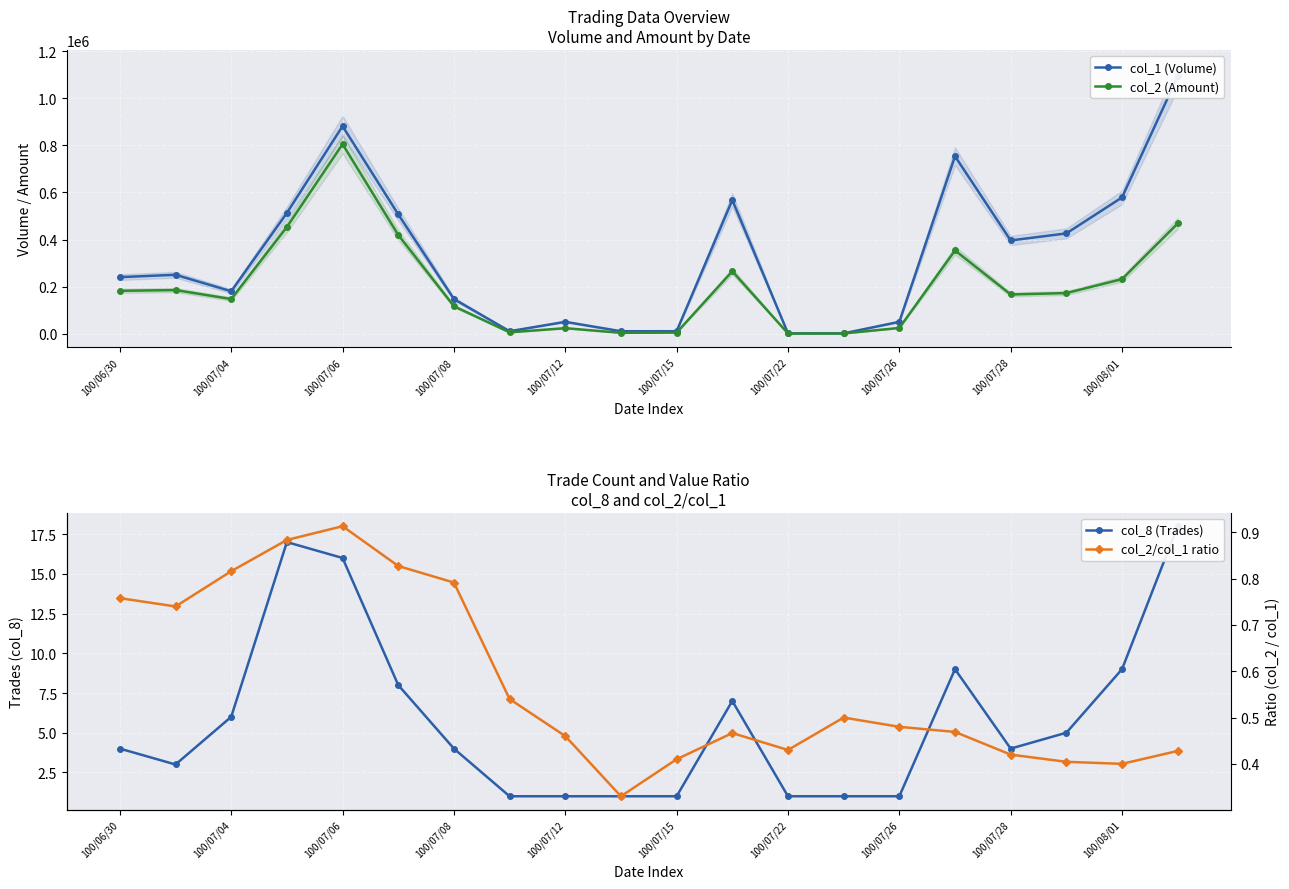

Where is the first local minimum for col_2 (Amount)?

100/07/04